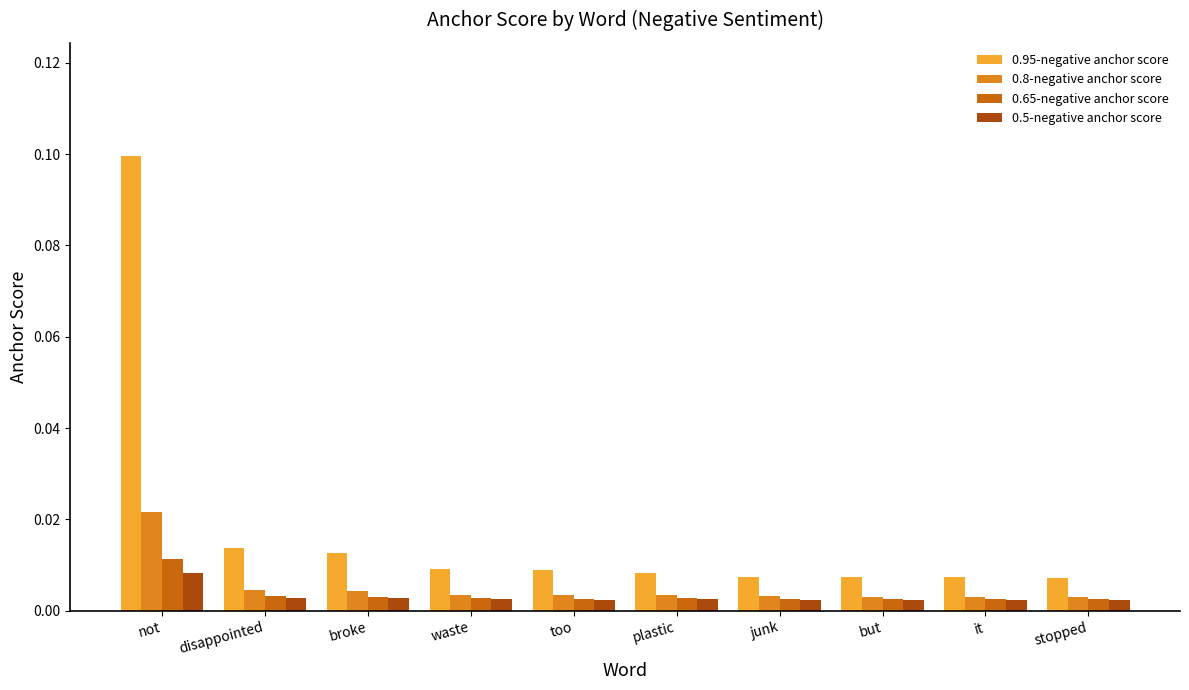

What are all the series names shown in the legend?

0.95-negative anchor score, 0.8-negative anchor score, 0.65-negative anchor score, 0.5-negative anchor score